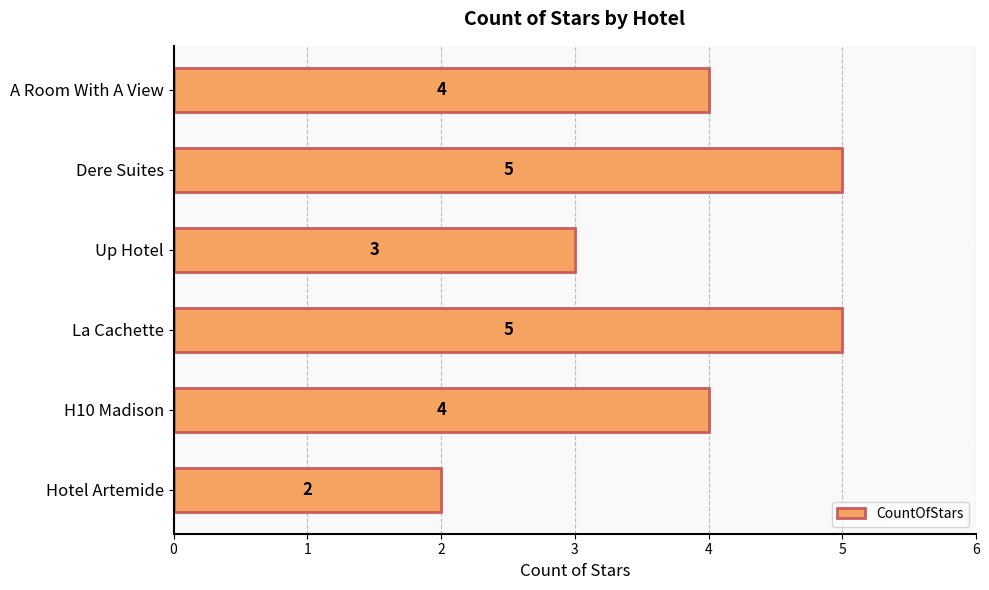

What is the change in value from Hotel Artemide to A Room With A View?

+2